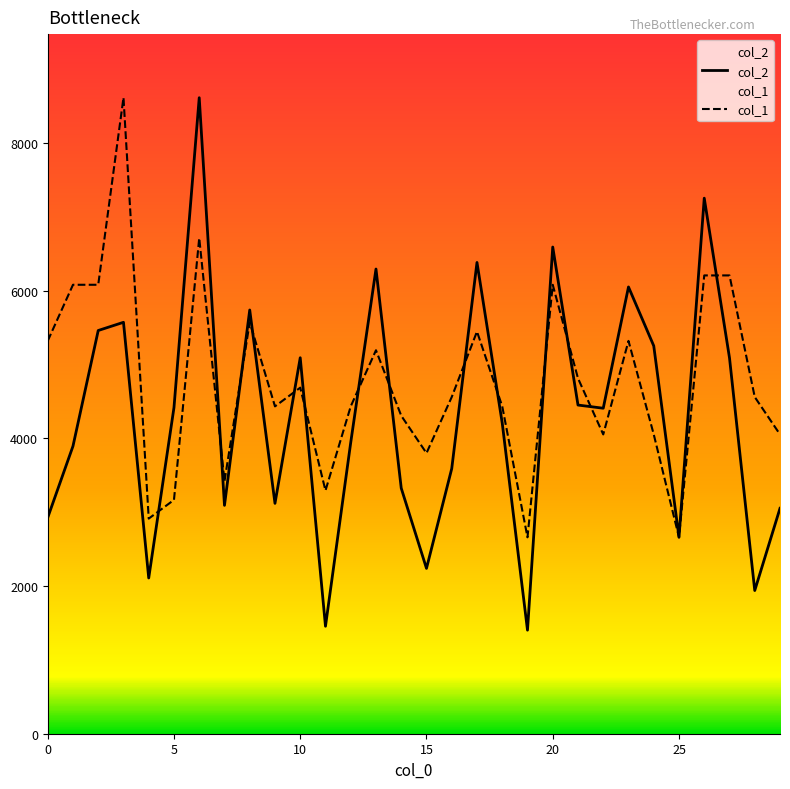

Rank the series at 29 from lowest to highest value.

col_2, col_1